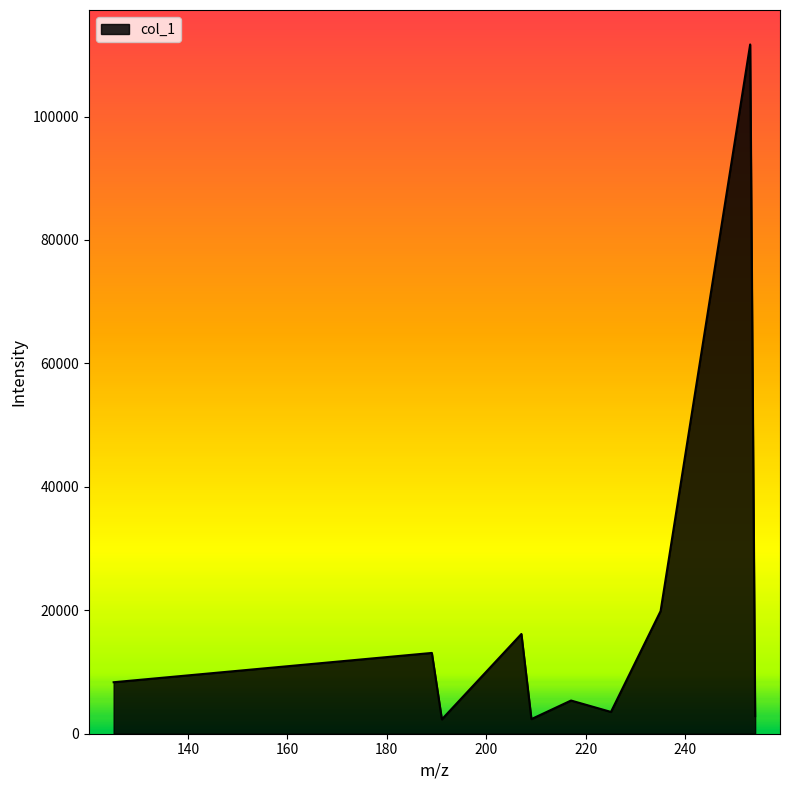

What is the difference between the maximum and minimum values?

109347.8